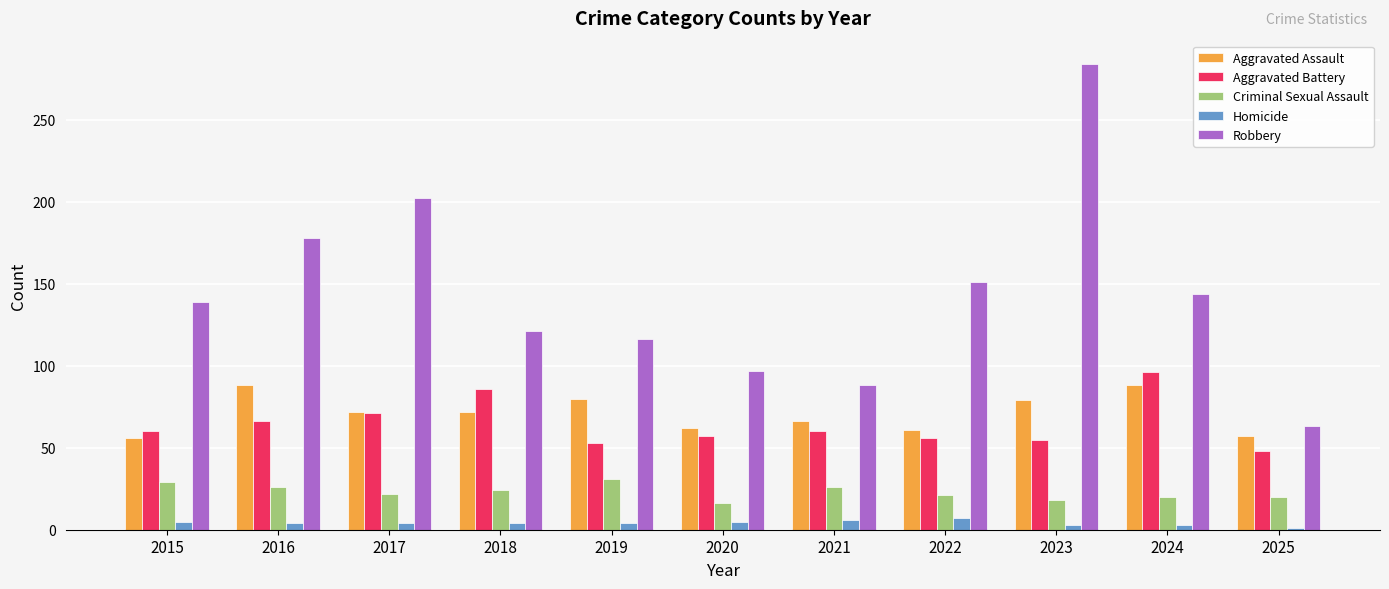

What is the difference between the maximum and minimum values in the Homicide series?

6